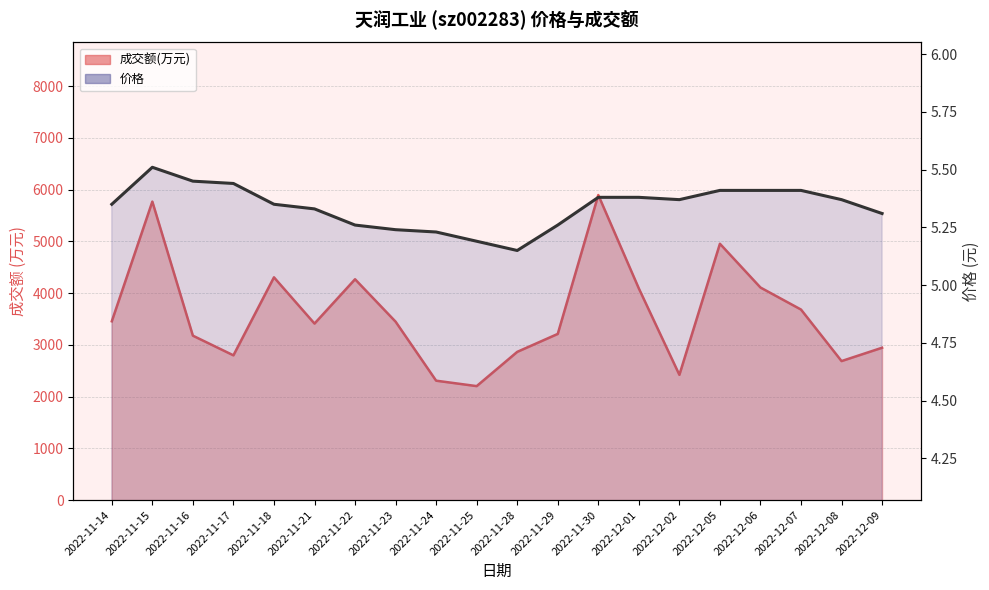

Reading left to right, transcribe all the data shown in this chart.

成交额(万元): 3456.0	5770.0	3178.0	2798.0	4306.0	3412.0	4269.0	3449.0	2308.0	2203.0	2865.0	3212.0	5897.0	4091.0	2421.0	4955.0	4109.0	3683.0	2687.0	2945.0
价格: 5.3	5.5	5.5	5.4	5.3	5.3	5.3	5.2	5.2	5.2	5.2	5.3	5.4	5.4	5.4	5.4	5.4	5.4	5.4	5.3